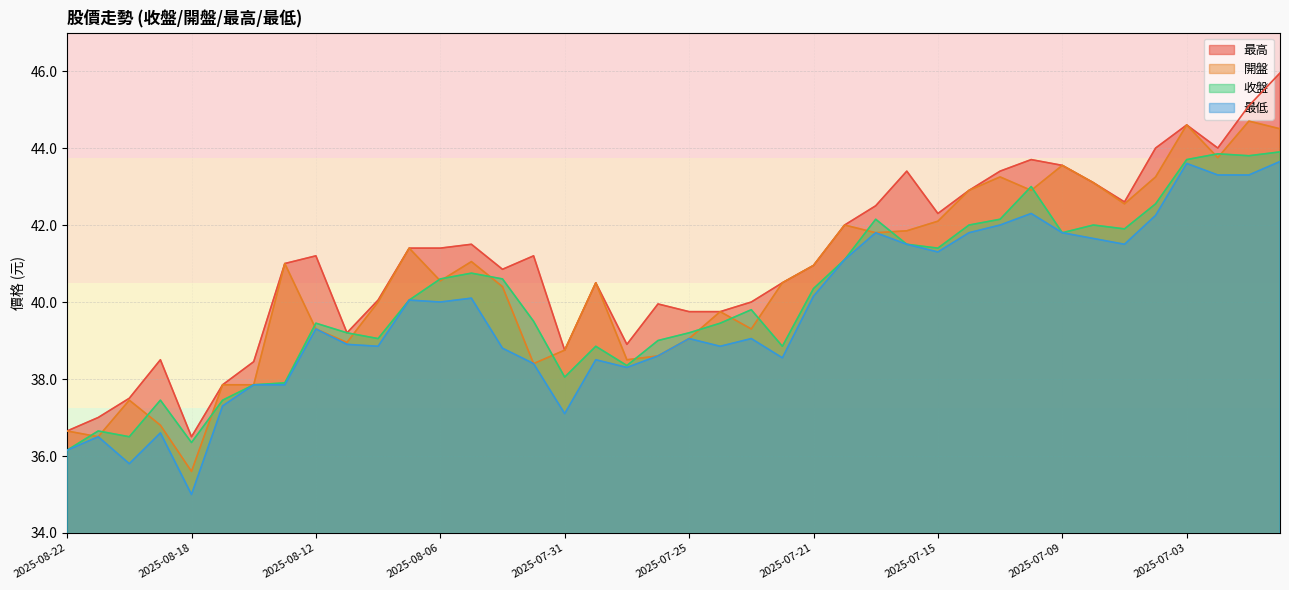

What is the label of the 40th point from the right?

2025-08-22